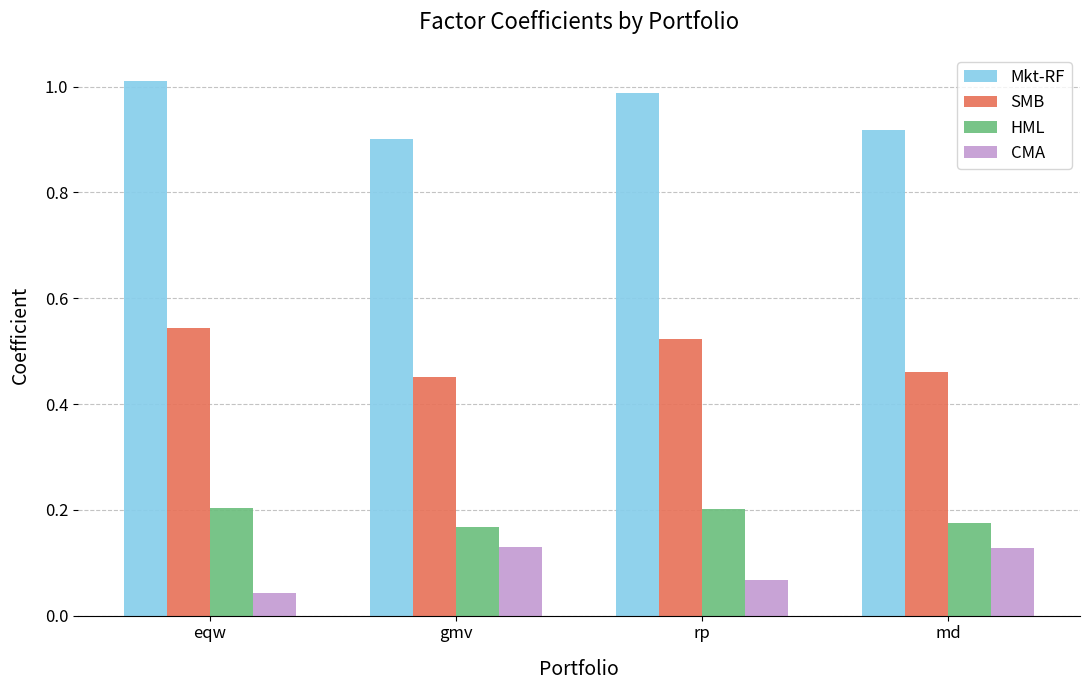

Is the value of Mkt-RF at eqw greater than the value of CMA at md?

Yes